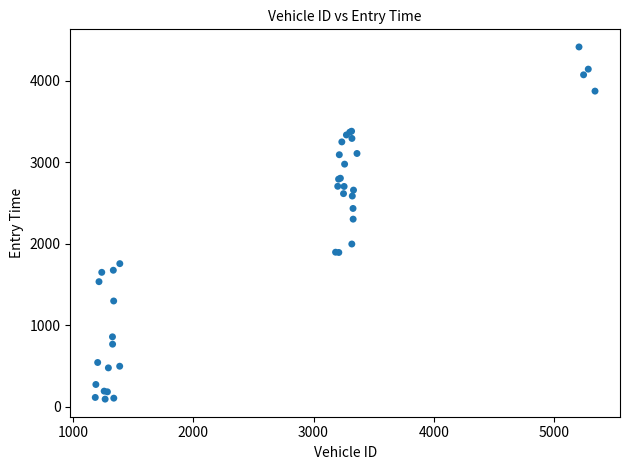

What Y value in the scatter plot is closest to 2255?

2302.7